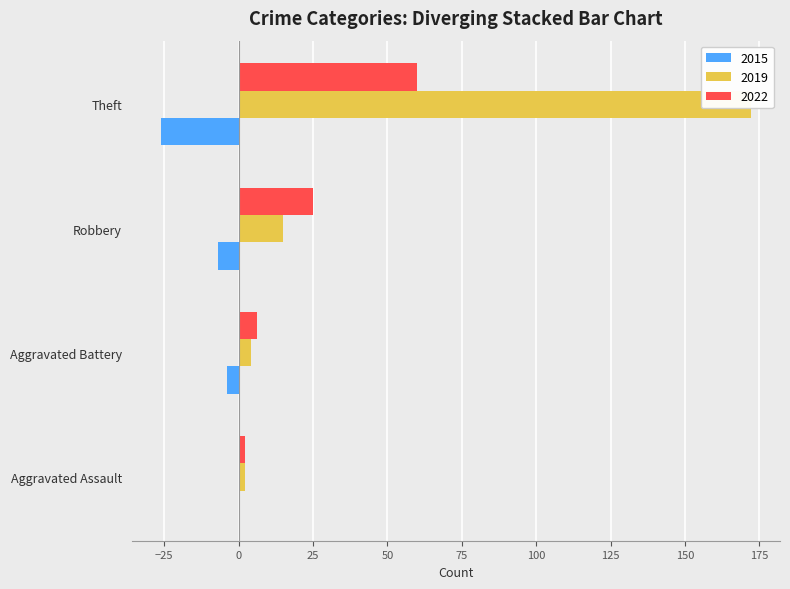

Reading right to left, list all the values displayed in this chart.

2015: -26	-7	-4	0
2019: 172	15	4	2
2022: 60	25	6	2